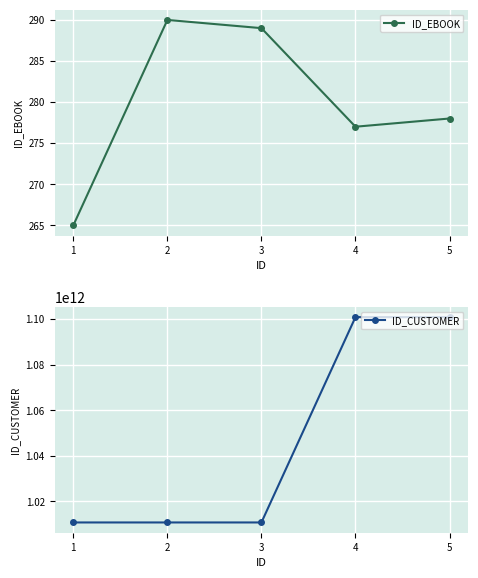

Reading left to right, what are all the values shown in this chart?

ID_EBOOK: 265	290	289	277	278
ID_CUSTOMER: 1010800957942	1010800957942	1010800957942	1100809955662	1100809955662